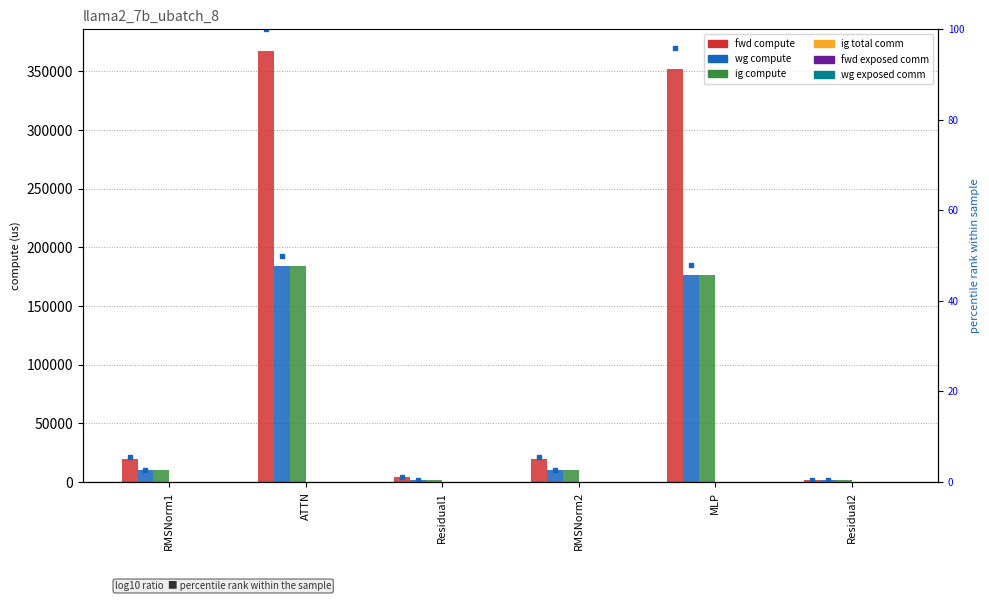

Are the bars grouped side by side (vs. stacked)?

Yes